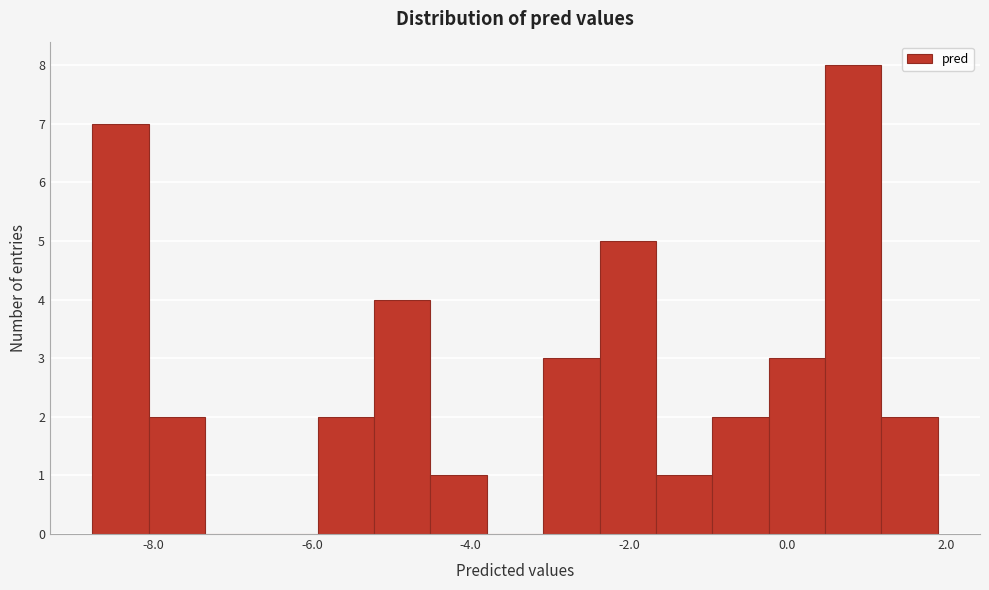

Around what value on the x-axis is the tallest bar? Give the approximate position of its centre, as read against the axis.

0.8